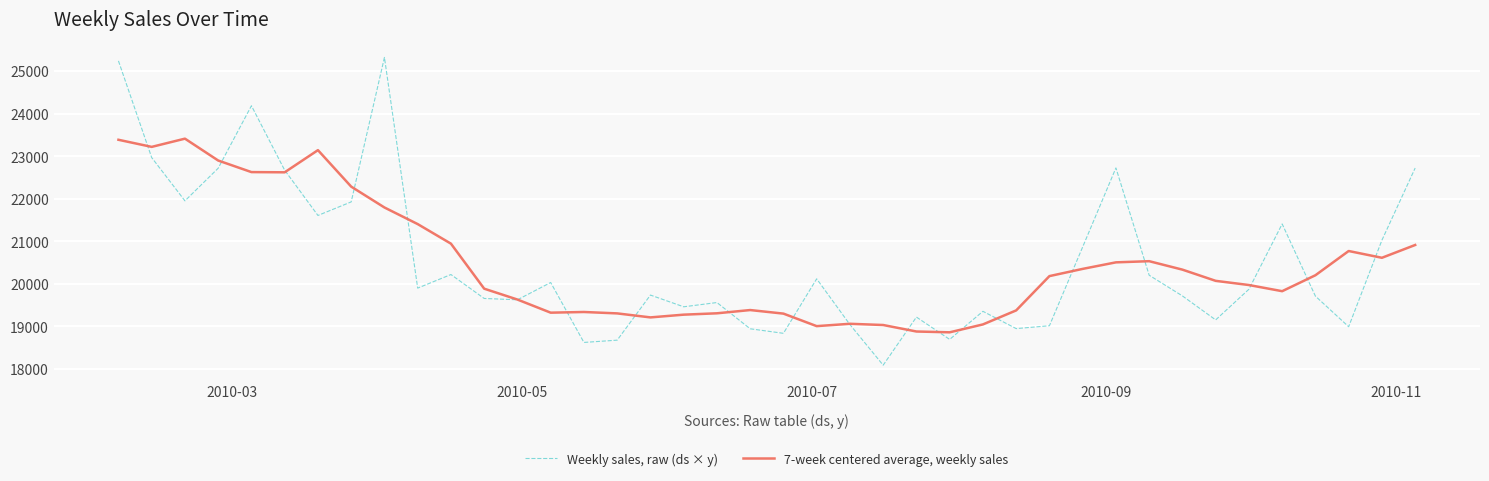

List the series in order of their peak value, highest first.

Weekly sales, raw (ds × y), 7-week centered average, weekly sales